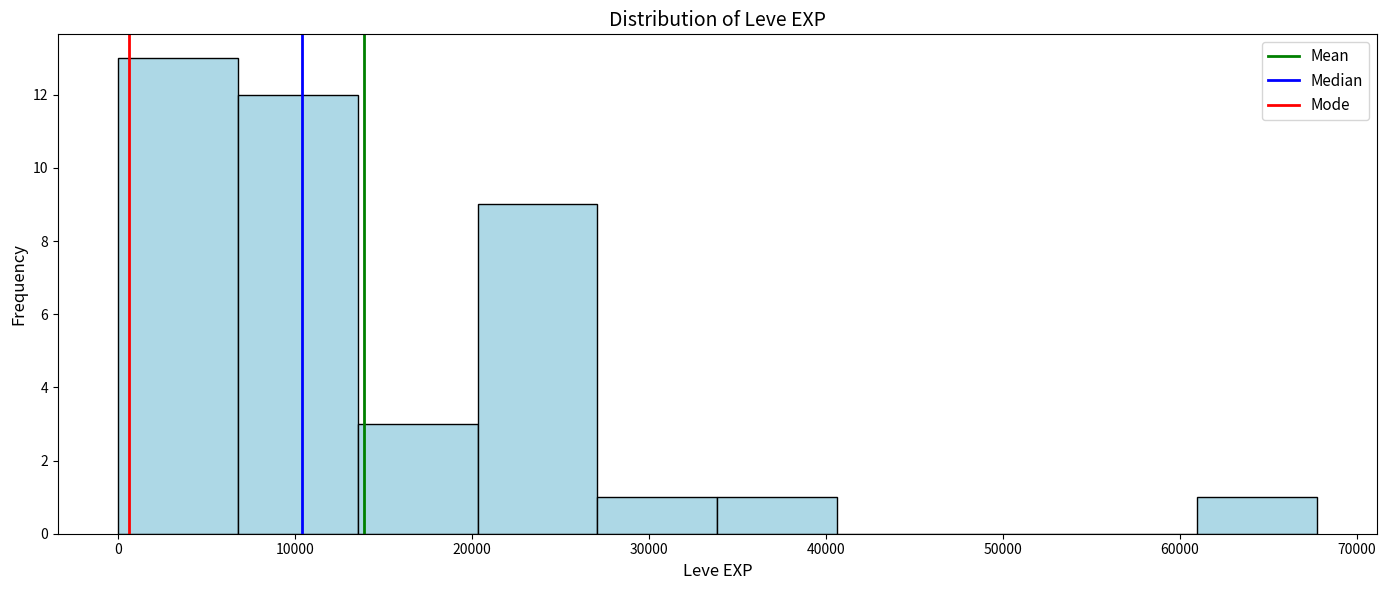

Reading left to right, transcribe this chart: for each bar, give the range it covers on the x-axis and its height. Neither the bar edges nor the heights are printed on the chart, so give them approximately, as read against the axes.

0 to 7000: 13
7000 to 14000: 12
14000 to 20000: 3
20000 to 27000: 9
27000 to 34000: 1
34000 to 41000: 1
41000 to 47000: 0
47000 to 54000: 0
54000 to 61000: 0
61000 to 68000: 1